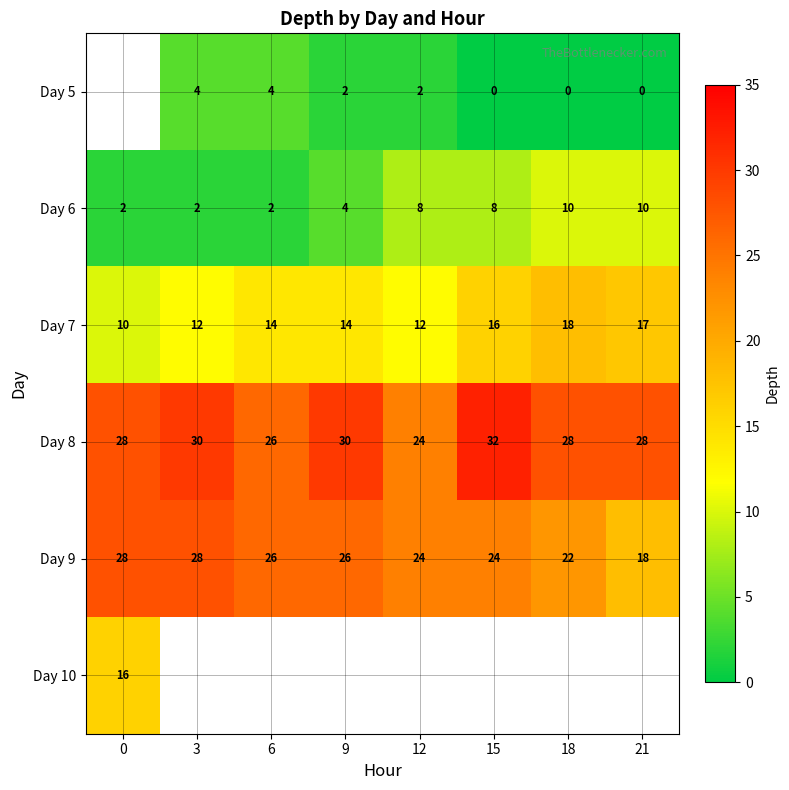

The Day 5 series shows 3 at 9. True or false?

False